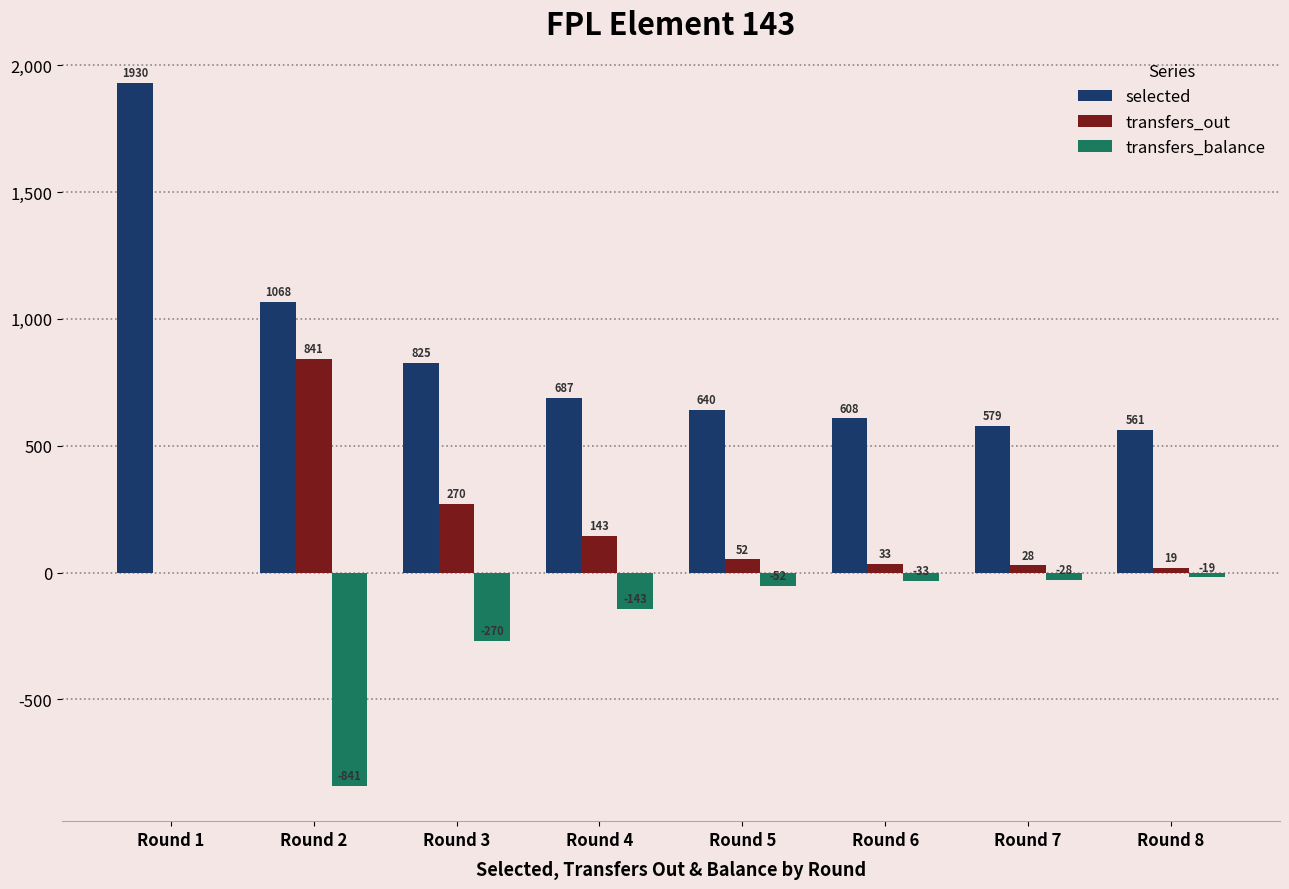

What is the sum of all selected values?

6898